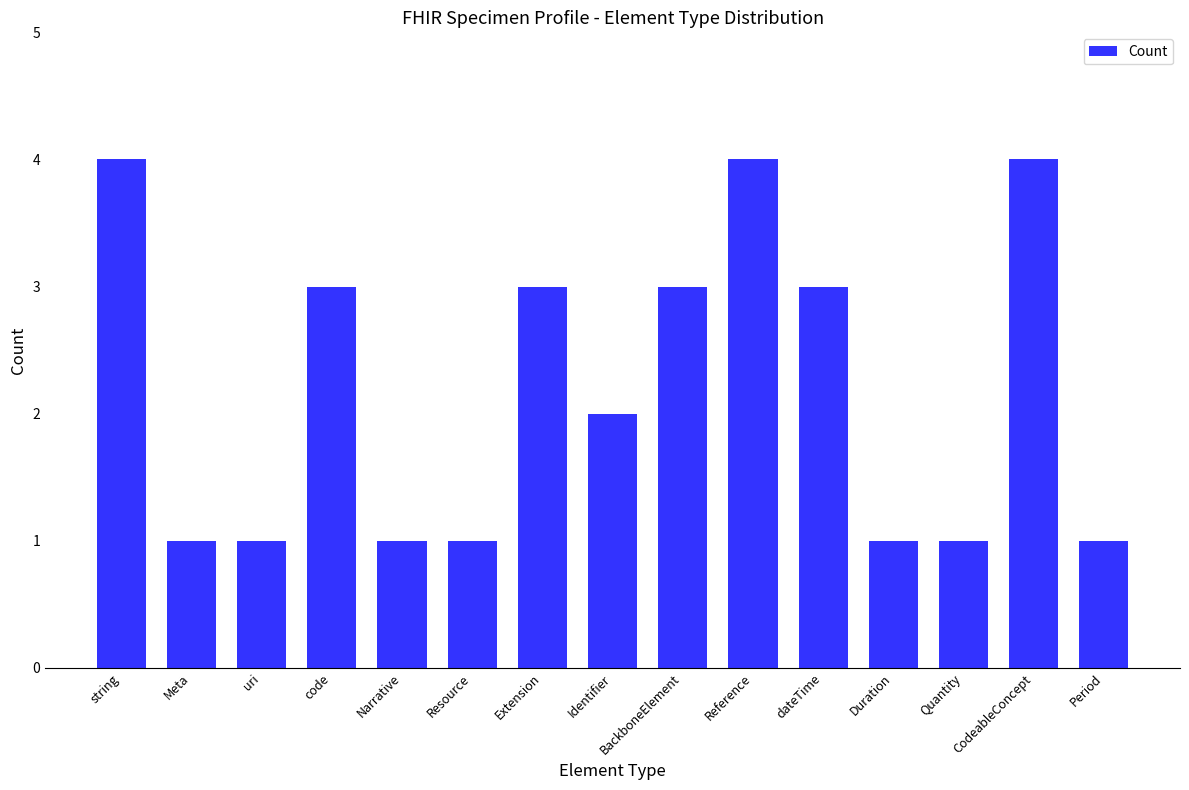

What is the sum of the values at uri and code?

4